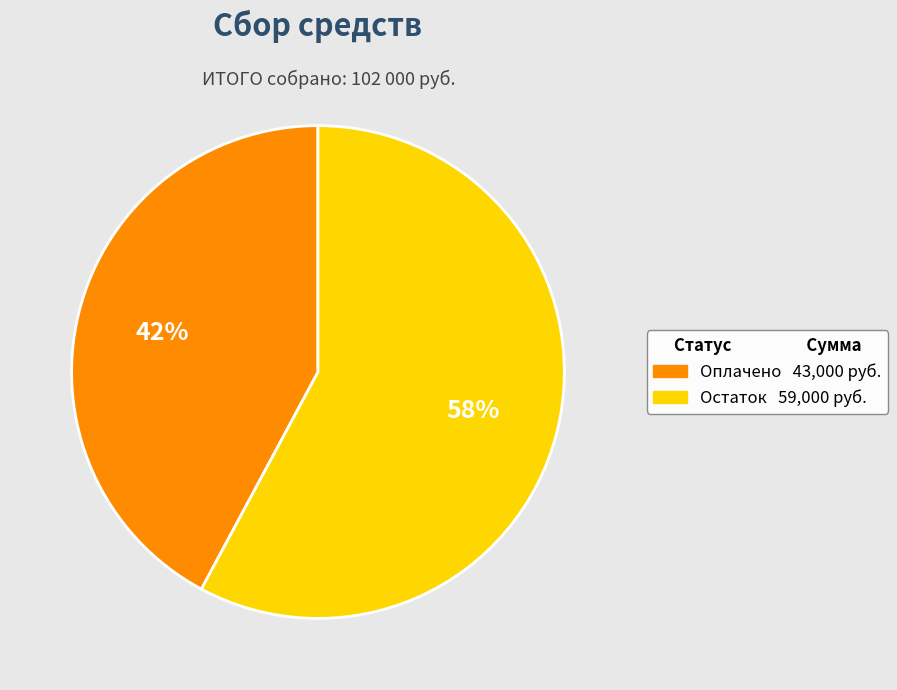

The Оплачено slice represents 42% of the pie. True or false?

True